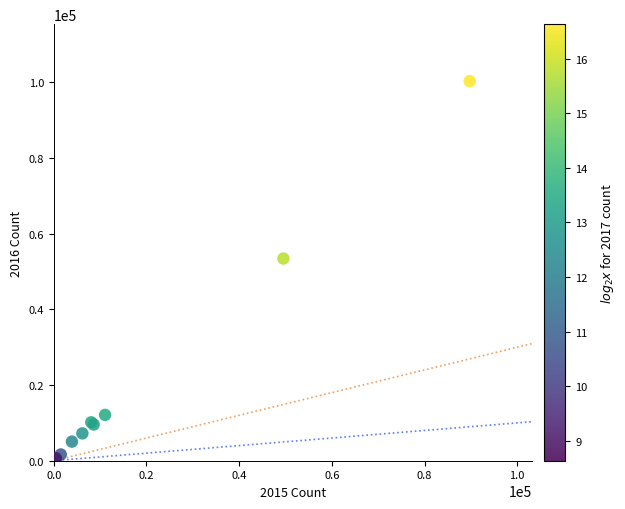

What Y value in the scatter plot is closest to 50398?

53445